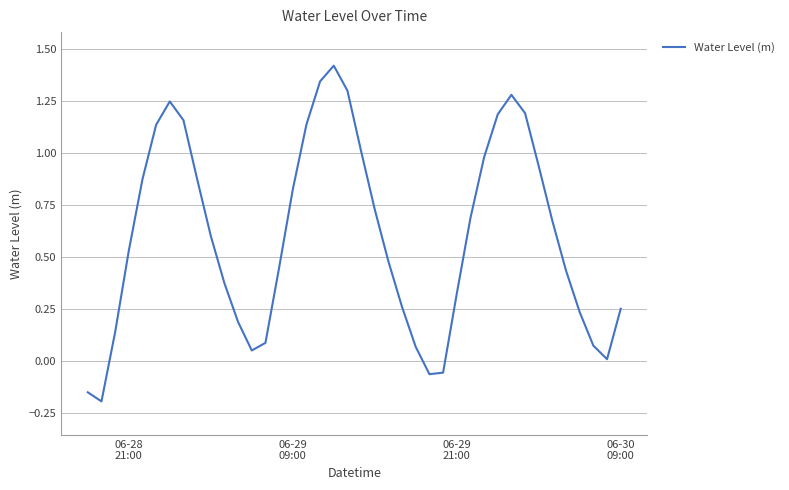

What is the greatest value displayed?

1.4